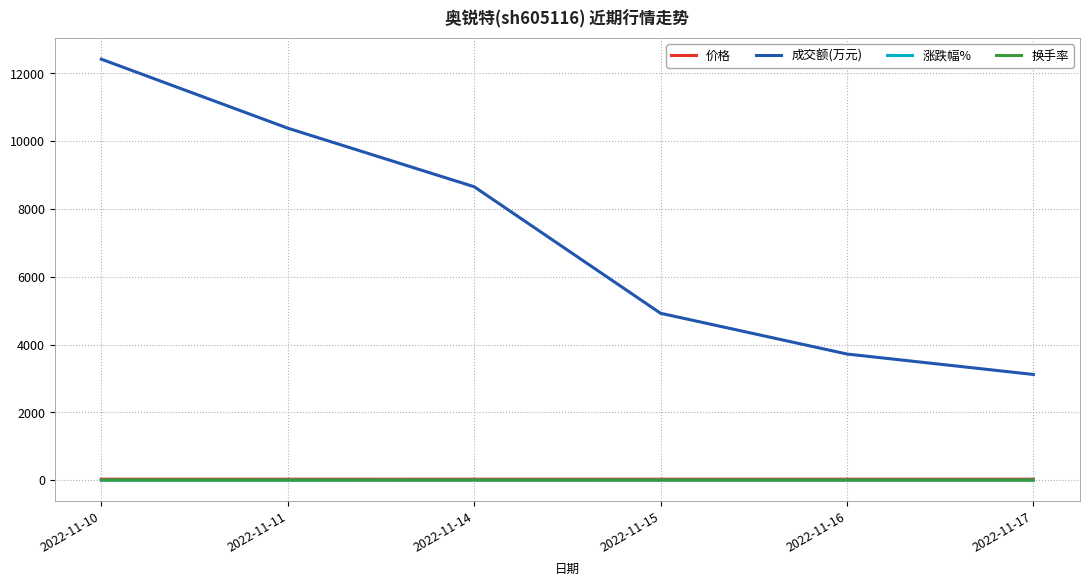

Count the number of categories in the chart.

6